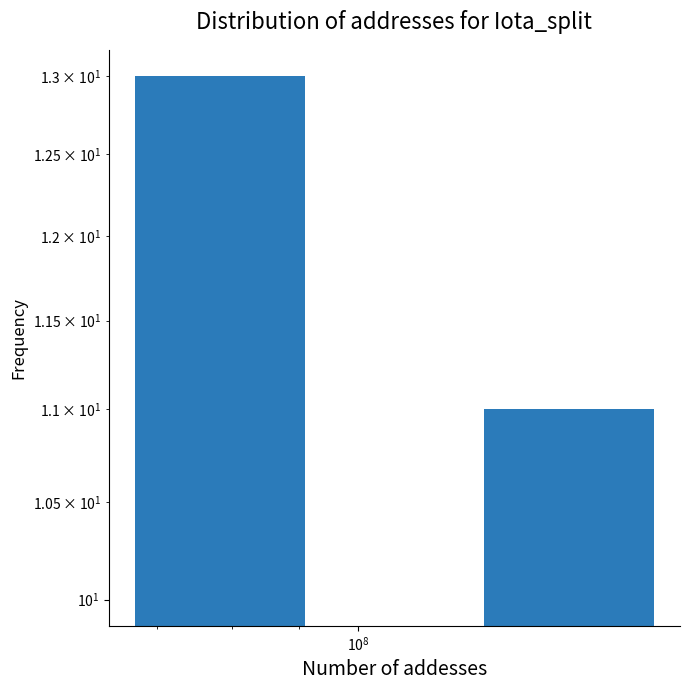

What is the sum of all values?

44